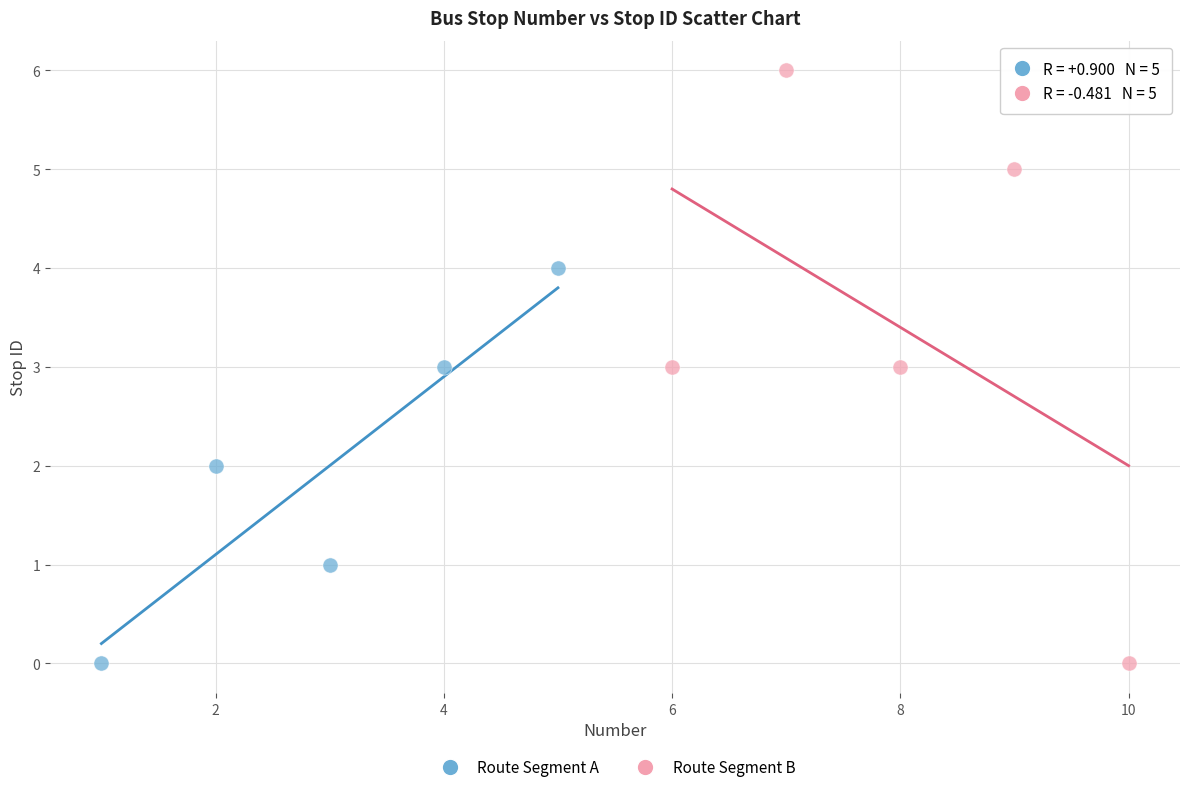

Which series has the widest spread of Y values?

Route Segment B